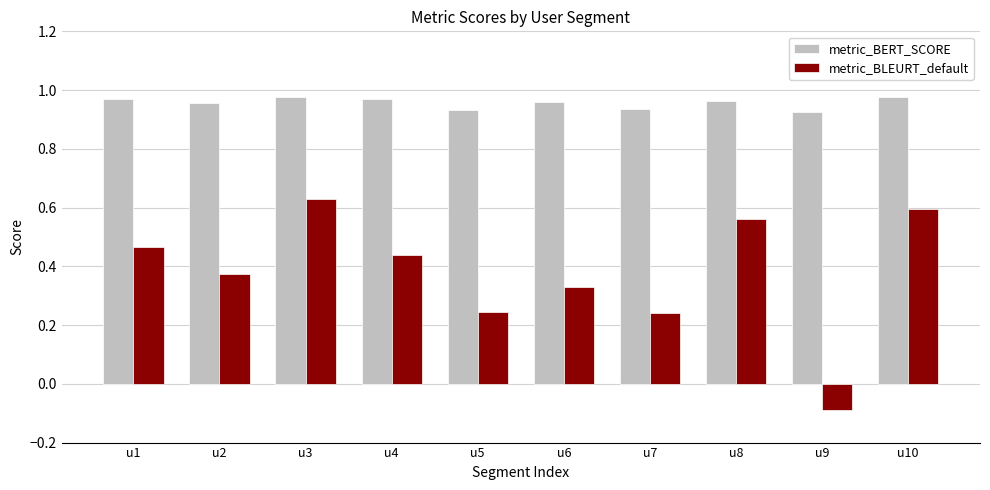

Are the bars horizontal?

No